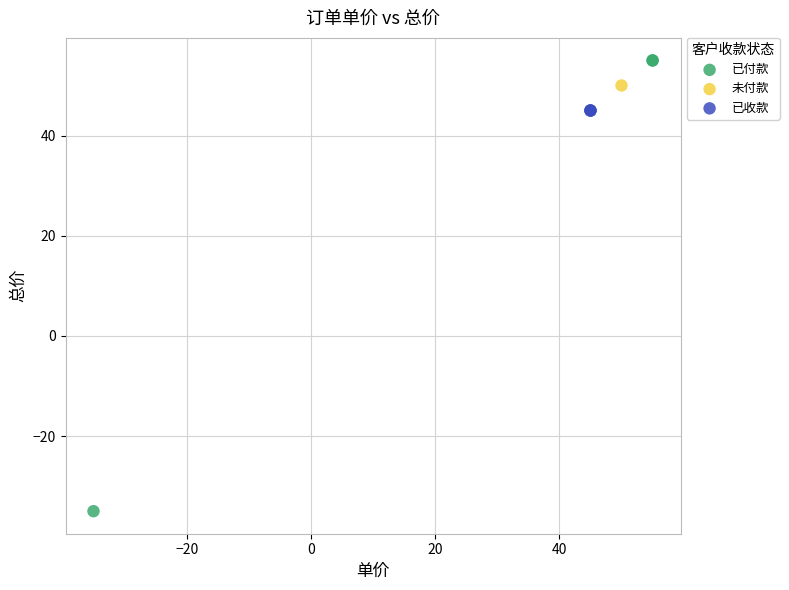

Which series contains the lowest Y value?

已付款